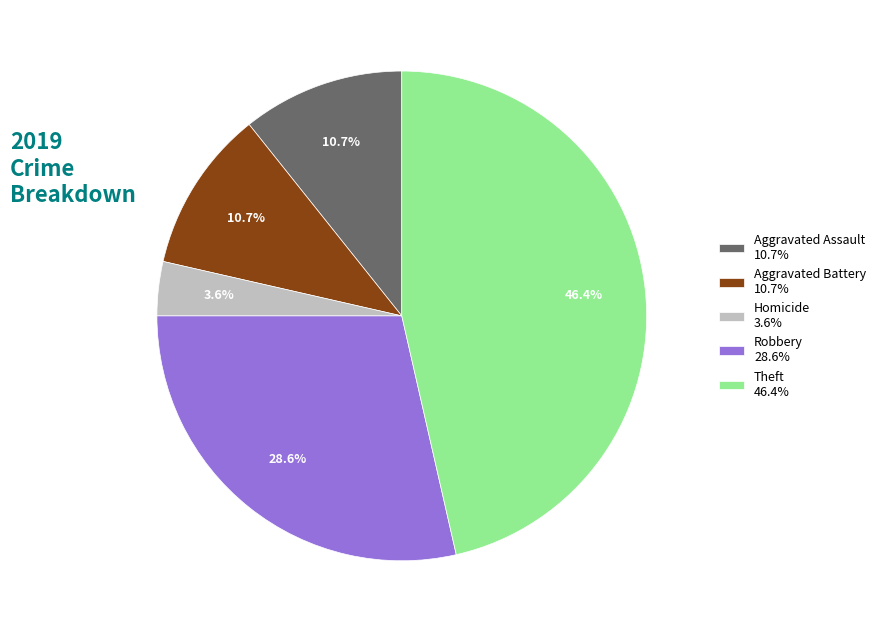

What percentage is NOT represented by Theft 46.4%?

53.6%